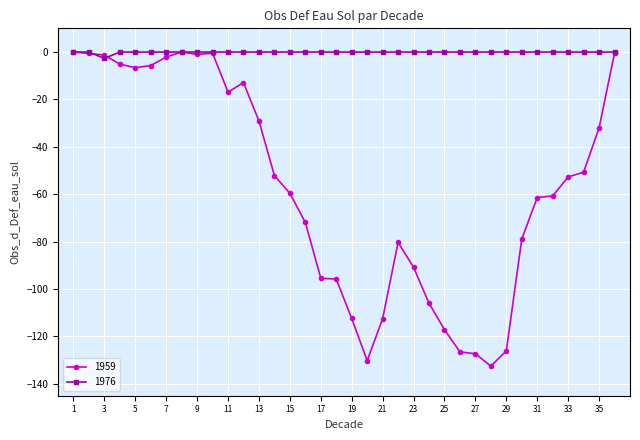

What is the value of the 1959 point at the 11th from the left?

-16.9